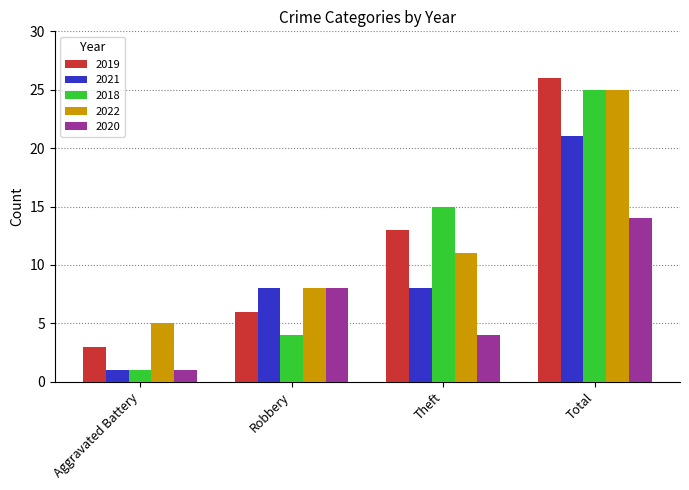

What is the approximate value of 2022 at Robbery?

8